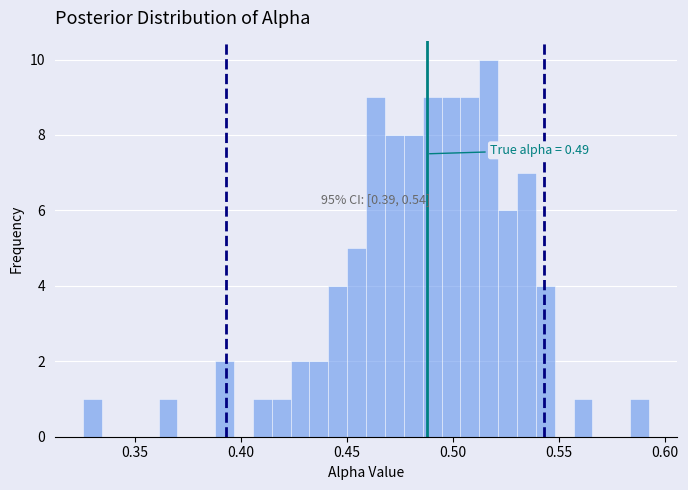

Read against the x-axis, roughly where is the centre of the tallest bar?

0.515